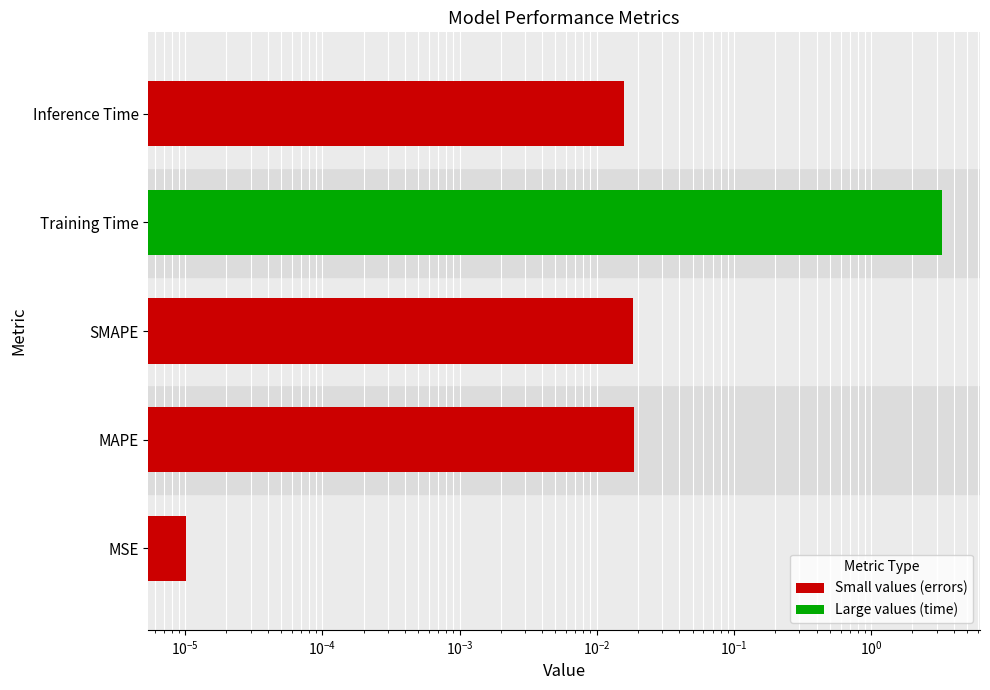

Are the bars horizontal?

Yes